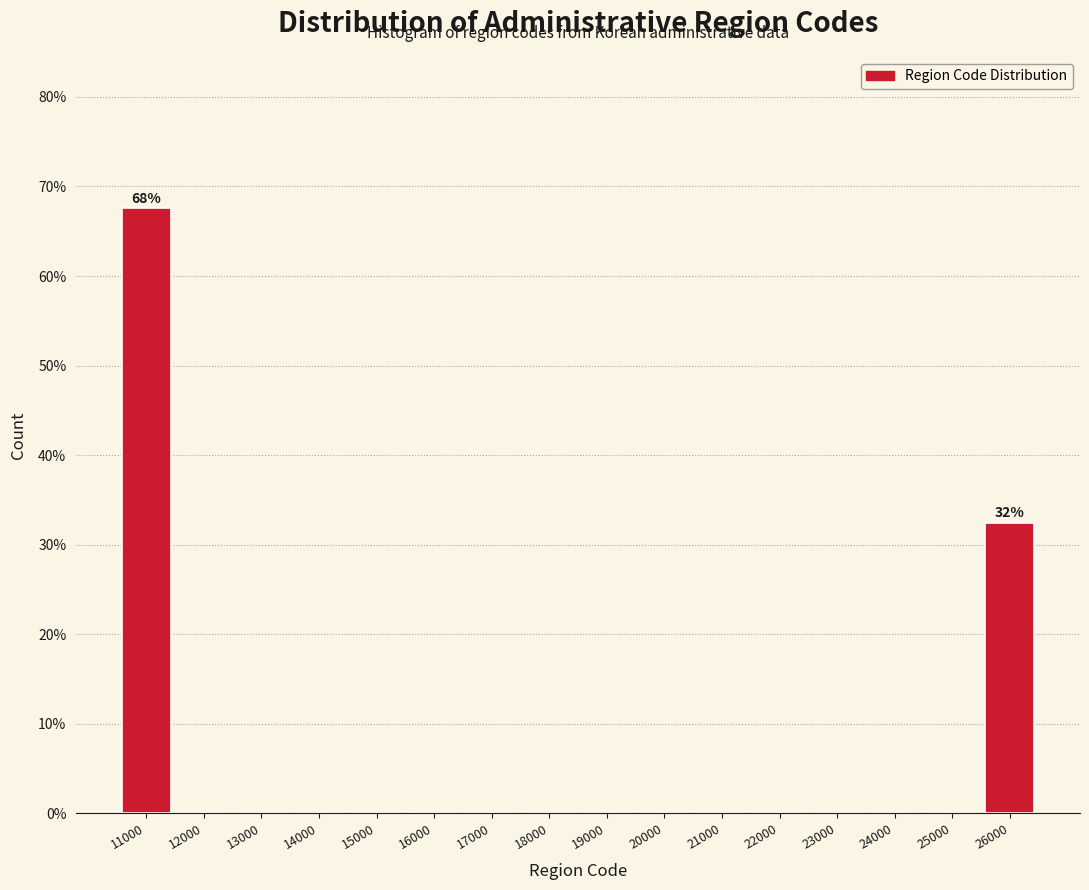

Reading right to left, extract all data points from this chart.

26000=32.4	25000=0.0	24000=0.0	23000=0.0	22000=0.0	21000=0.0	20000=0.0	19000=0.0	18000=0.0	17000=0.0	16000=0.0	15000=0.0	14000=0.0	13000=0.0	12000=0.0	11000=67.6